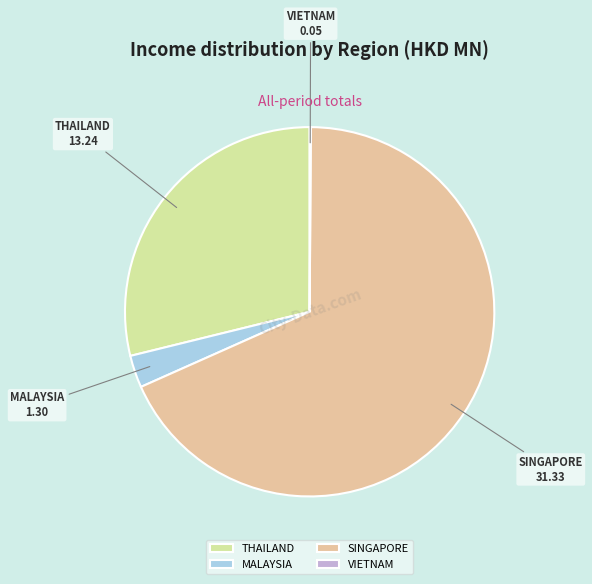

Which slice is the largest?

SINGAPORE